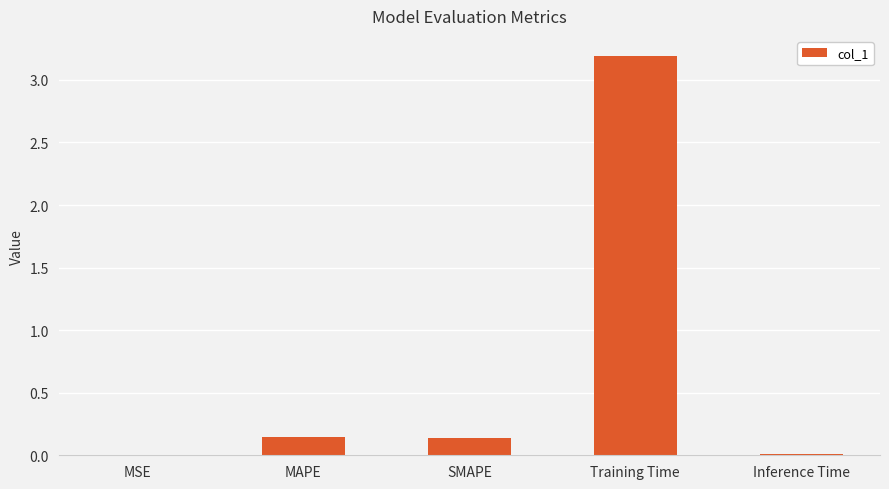

The value at Training Time is 3.2. True or false?

True